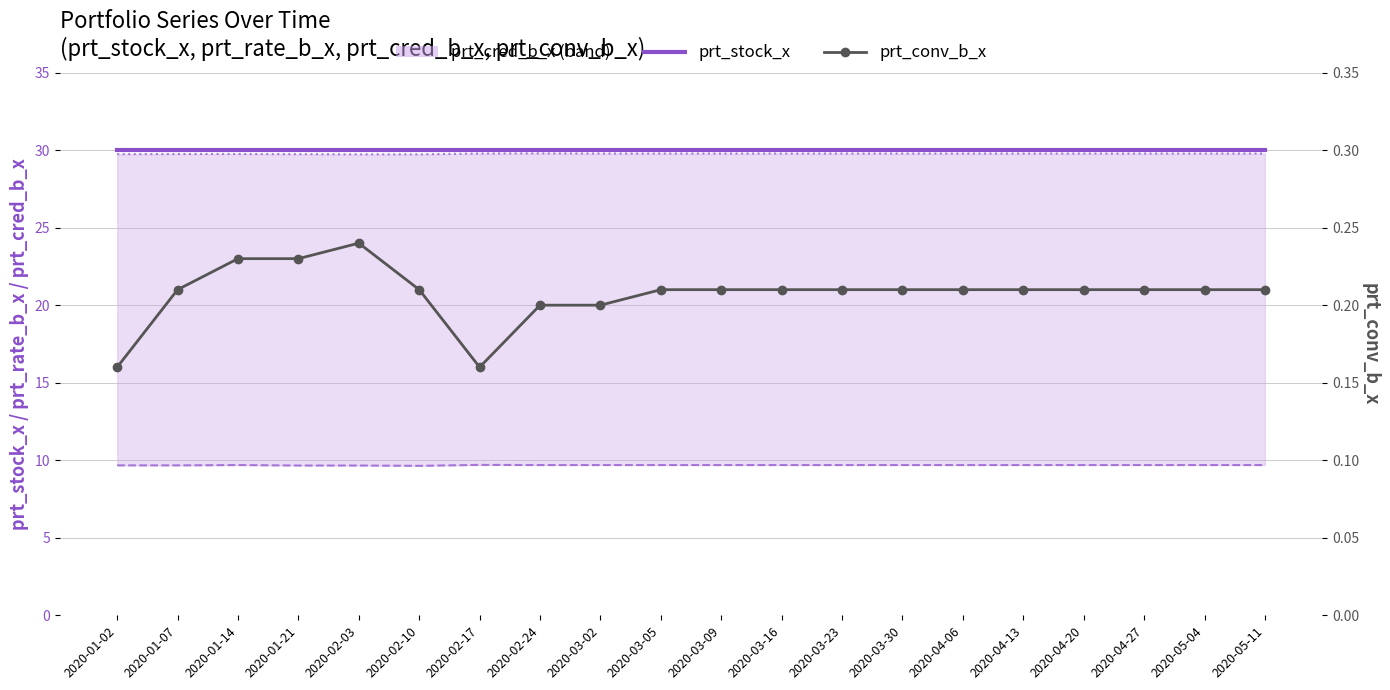

What is the total value across all series at 2020-03-23?

69.7